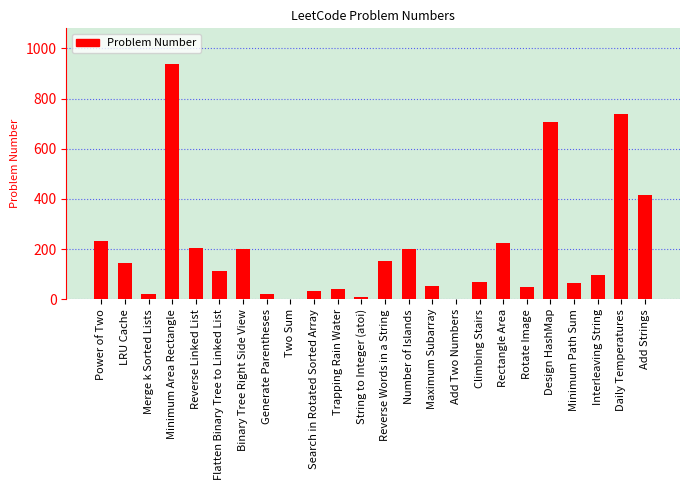

What is the change in value from Flatten Binary Tree to Linked List to Rectangle Area?

+109